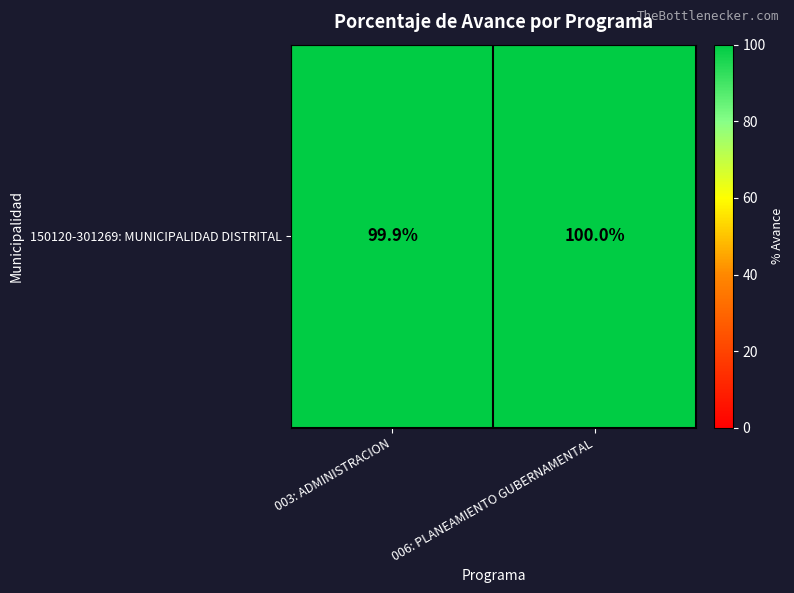

Where is the data nearest to the value 99?

003: ADMINISTRACION